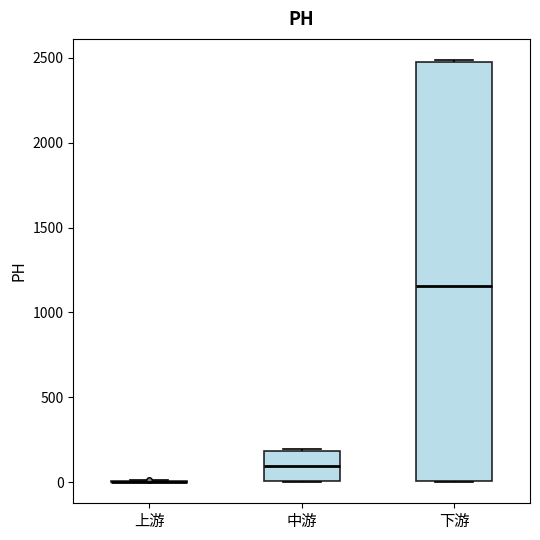

Comparing the boxes themselves (not the whiskers), which one is the tallest?

下游